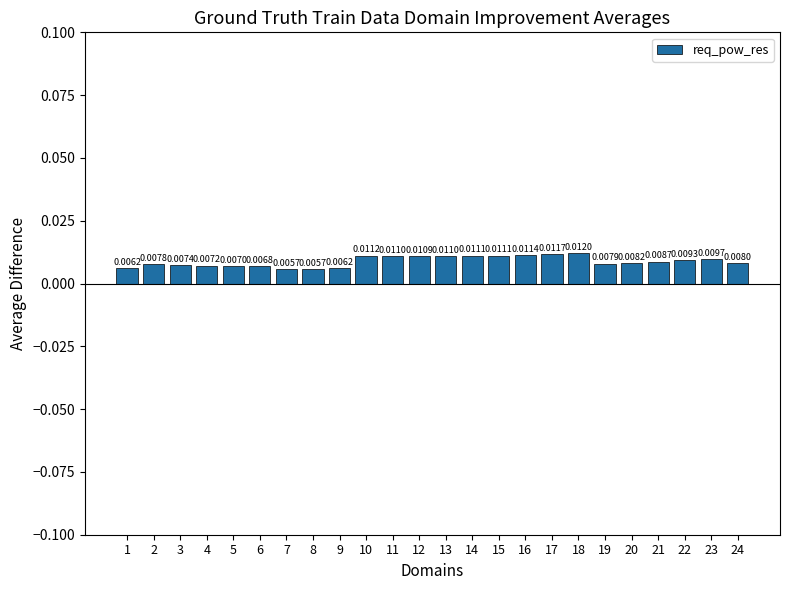

Does the chart contain any negative values?

No